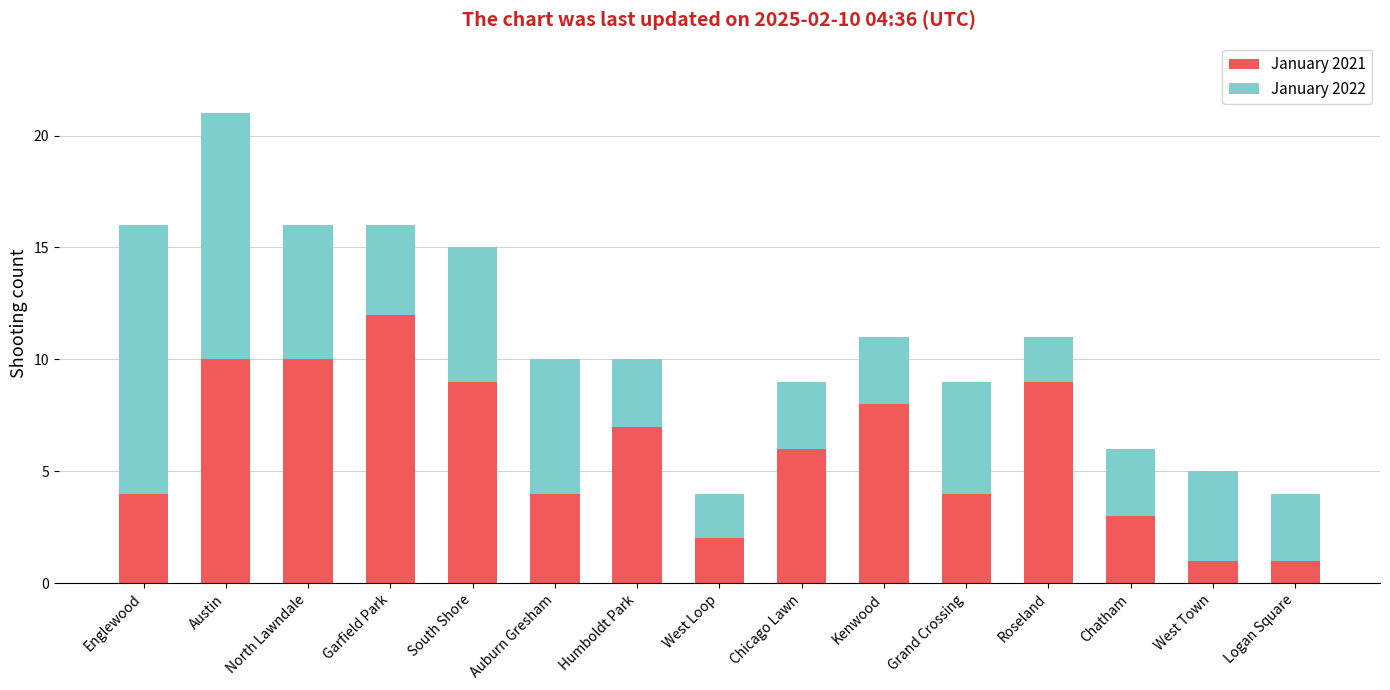

At which label does January 2021 reach its peak?

Garfield Park